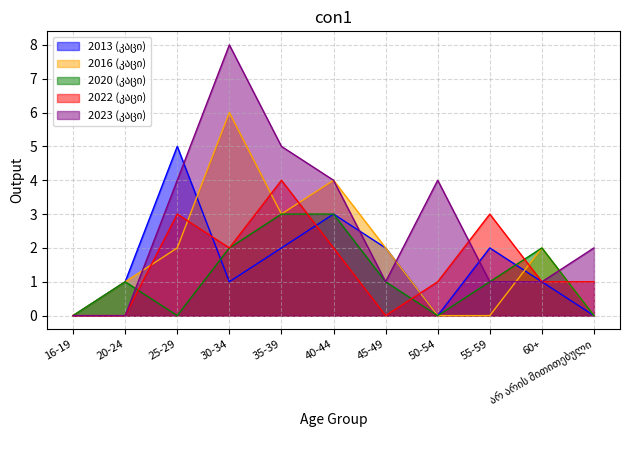

True or false: 2023 (კაცი) has a value of 1 at 60+.

True